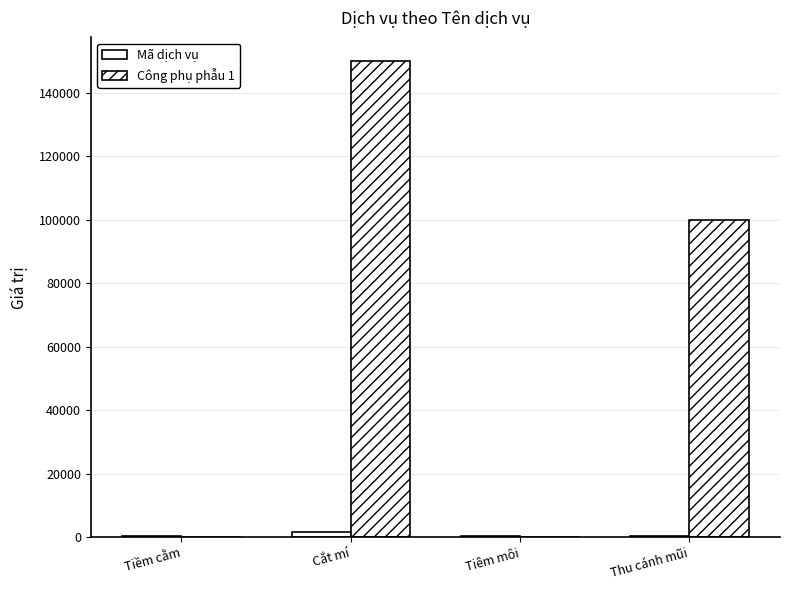

How many categories are shown in the chart?

4